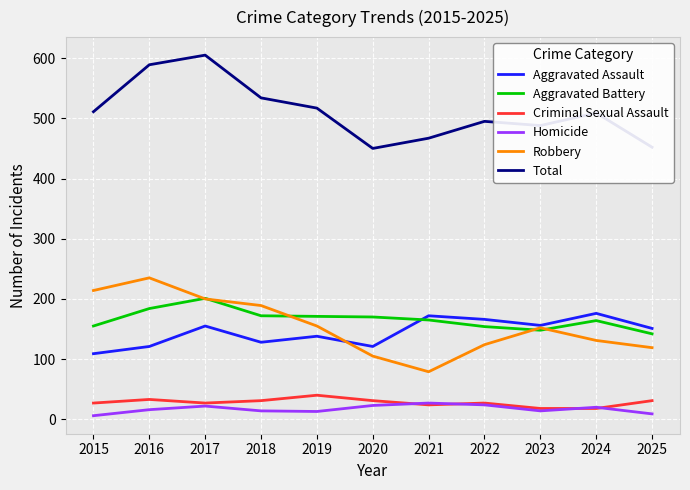

Does the chart have visible grid lines?

Yes